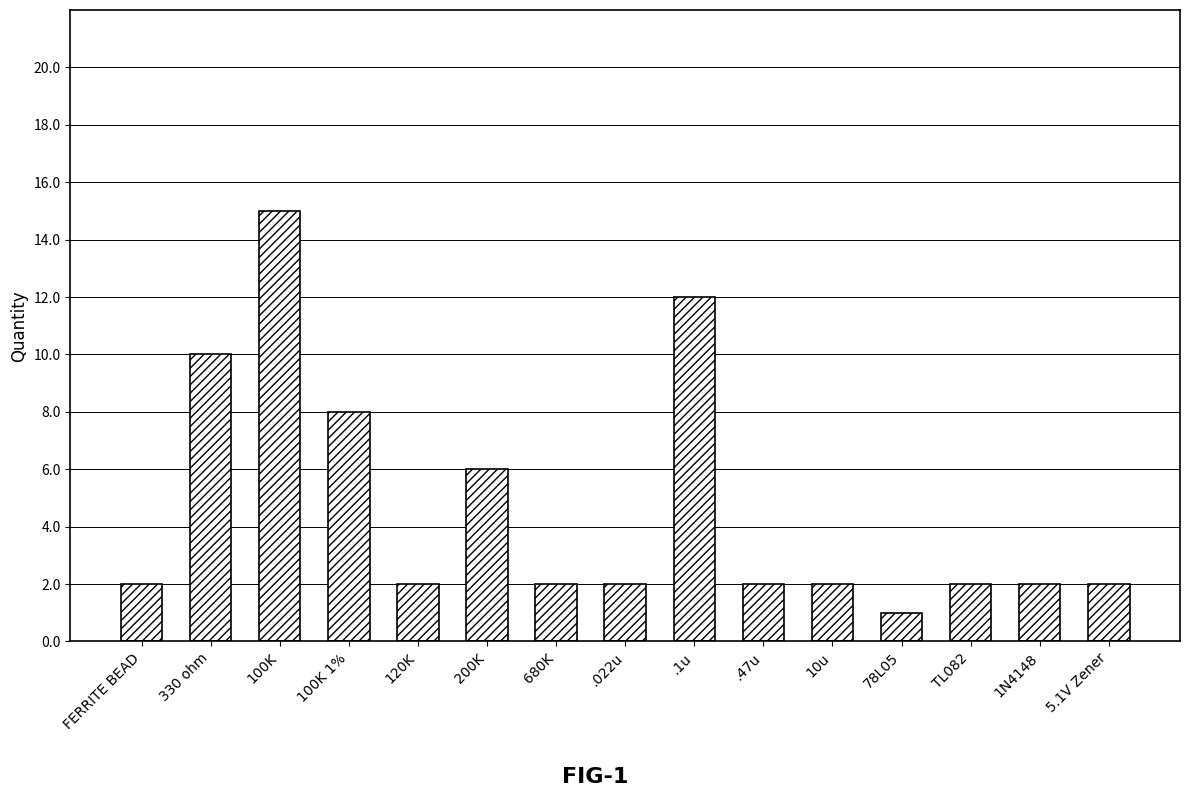

What is the minimum value shown in the chart?

1